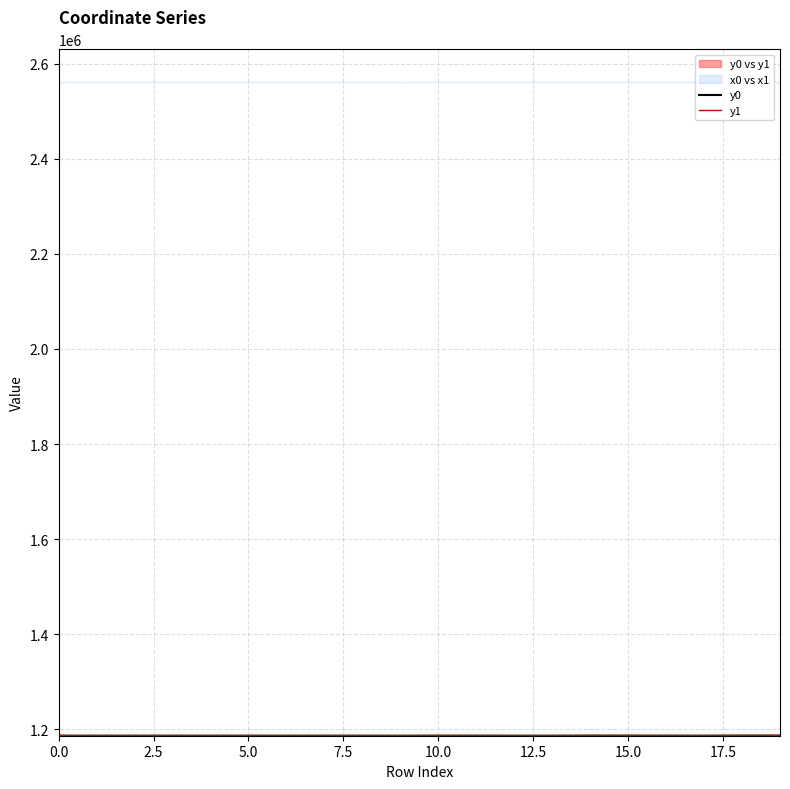

Is this an area chart (filled region under the line)?

No